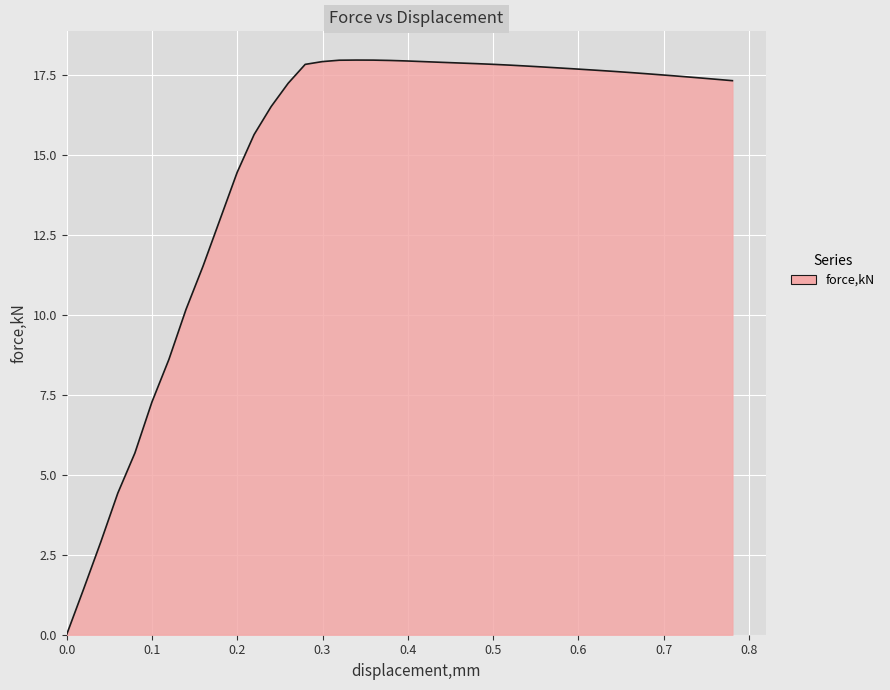

What is the greatest value displayed?

18.0